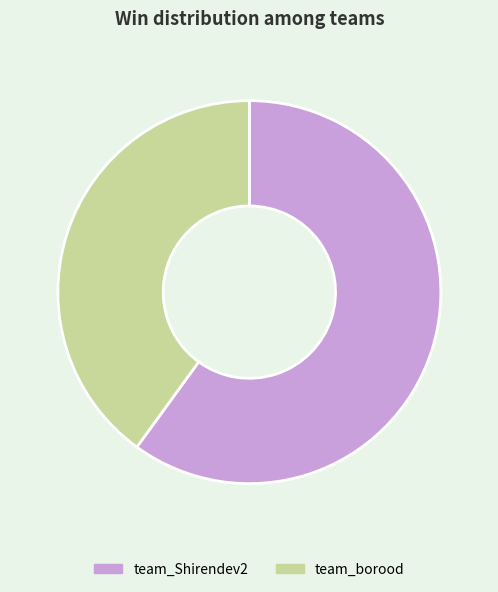

True or false: team_Shirendev2 accounts for 60% of the total.

True